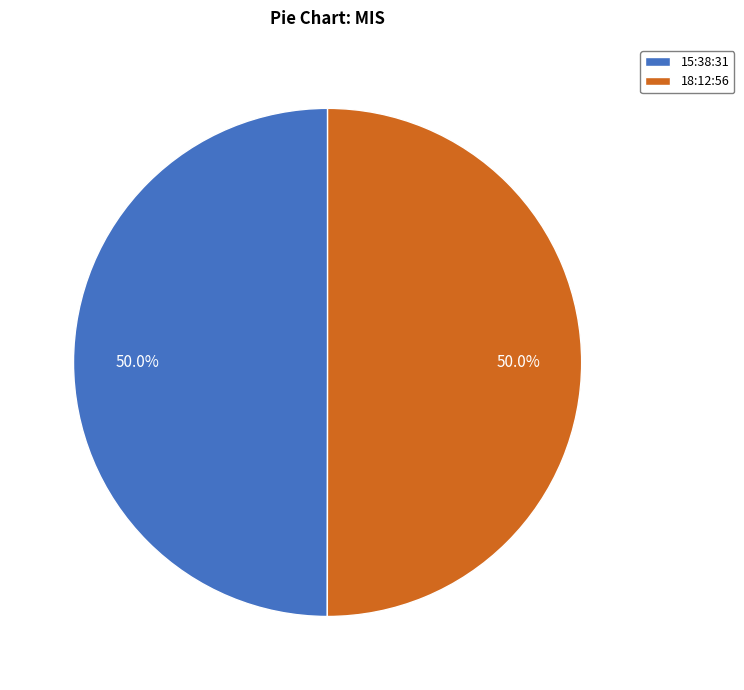

To the nearest percent, what is the combined percentage of 15:38:31 and 18:12:56?

100%